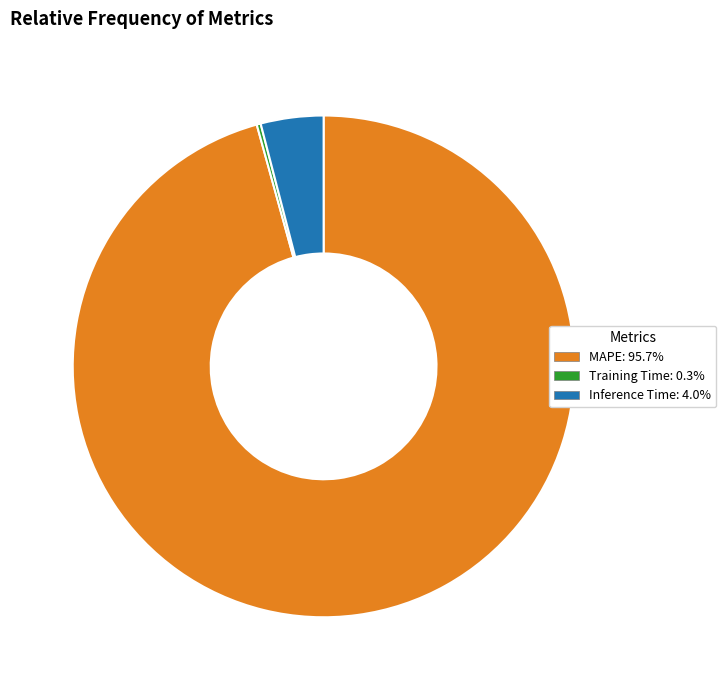

Is the sum of Inference Time and MAPE greater than half?

Yes